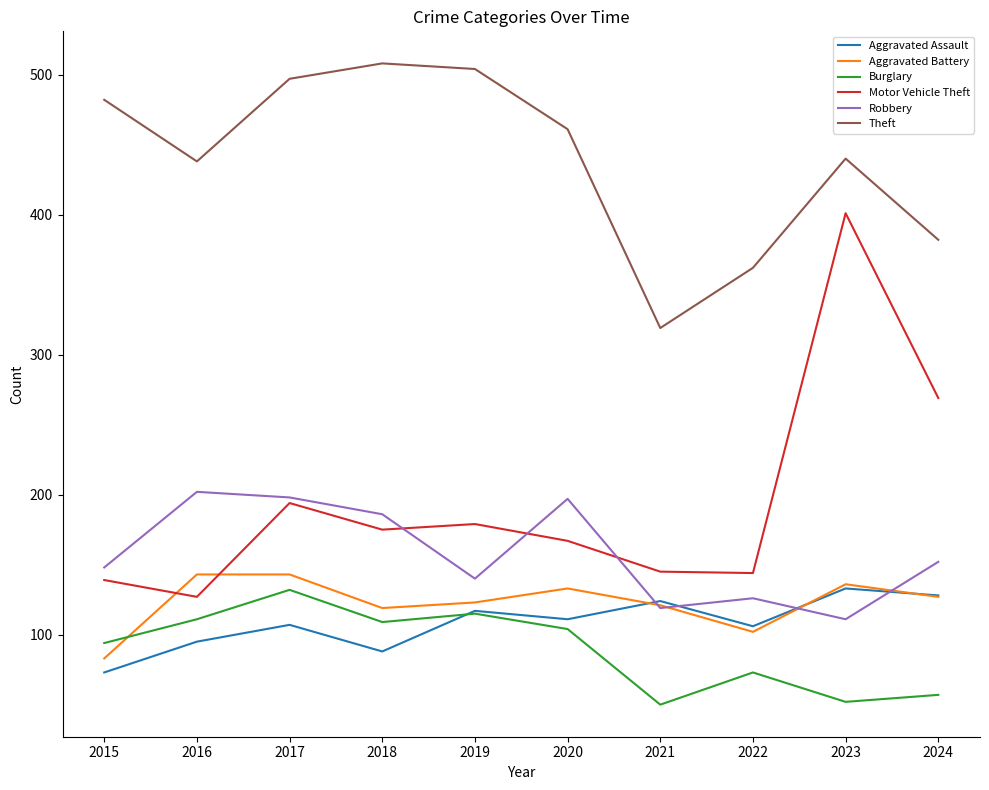

What is the difference between the Theft values at 2016 and 2018?

70